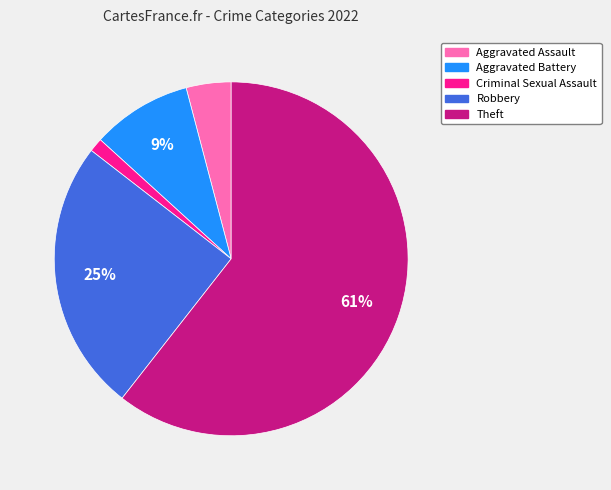

Which slice represents more than half of the pie?

Theft